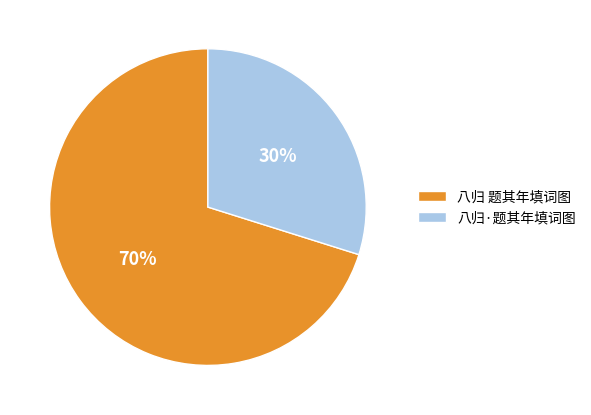

Rank the categories by value from lowest to highest.

八归·题其年填词图, 八归 题其年填词图